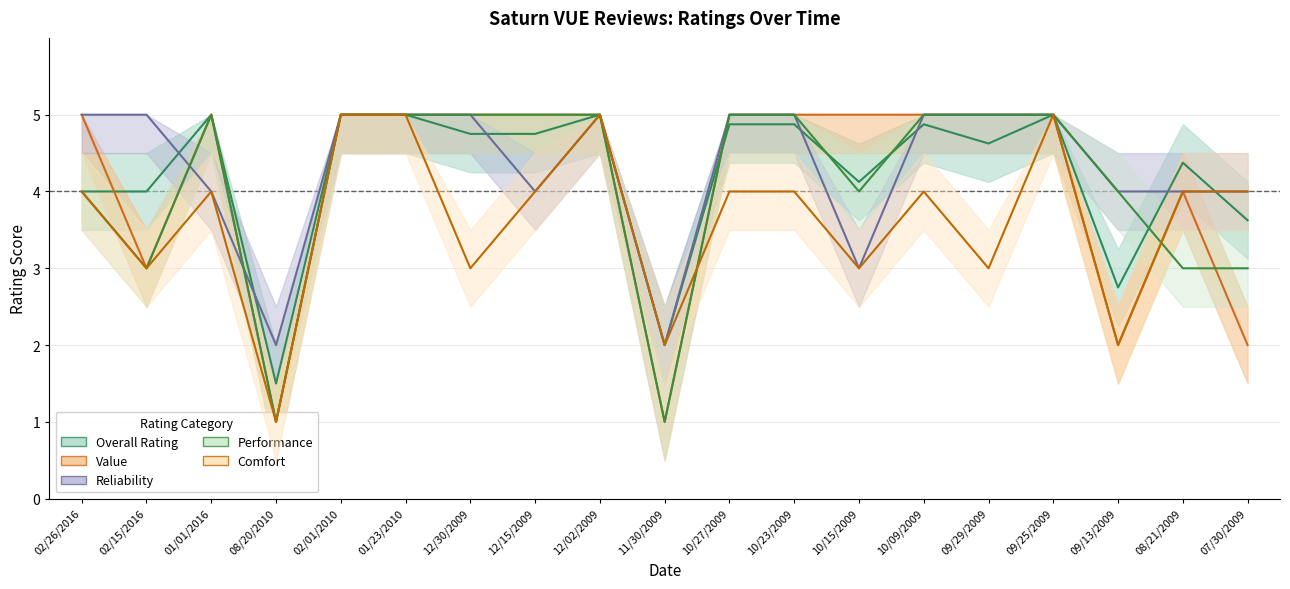

True or false: Performance and Value intersect in this chart.

True